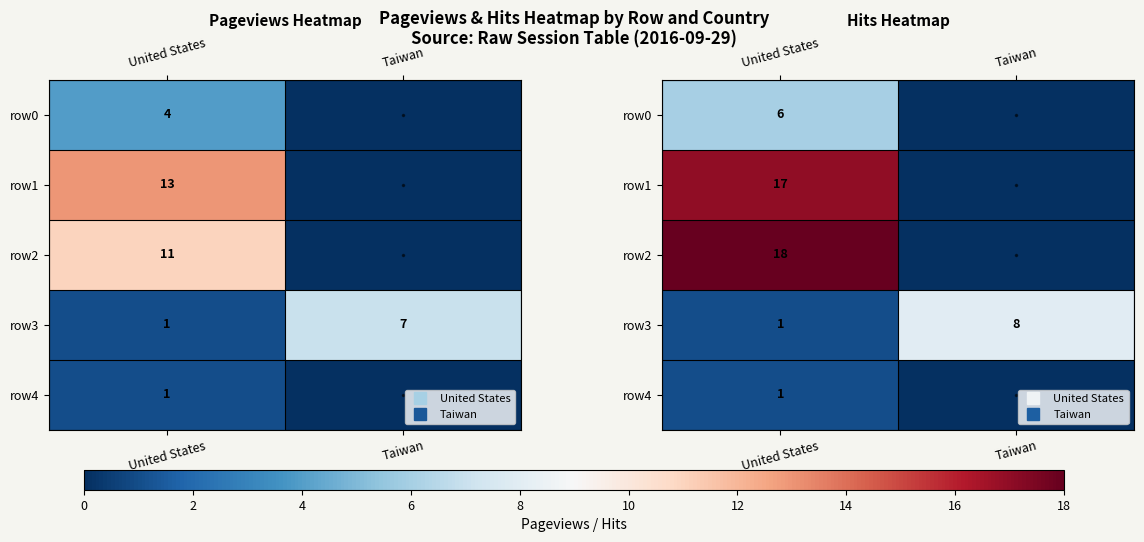

What is the average value of the row2 series?

9